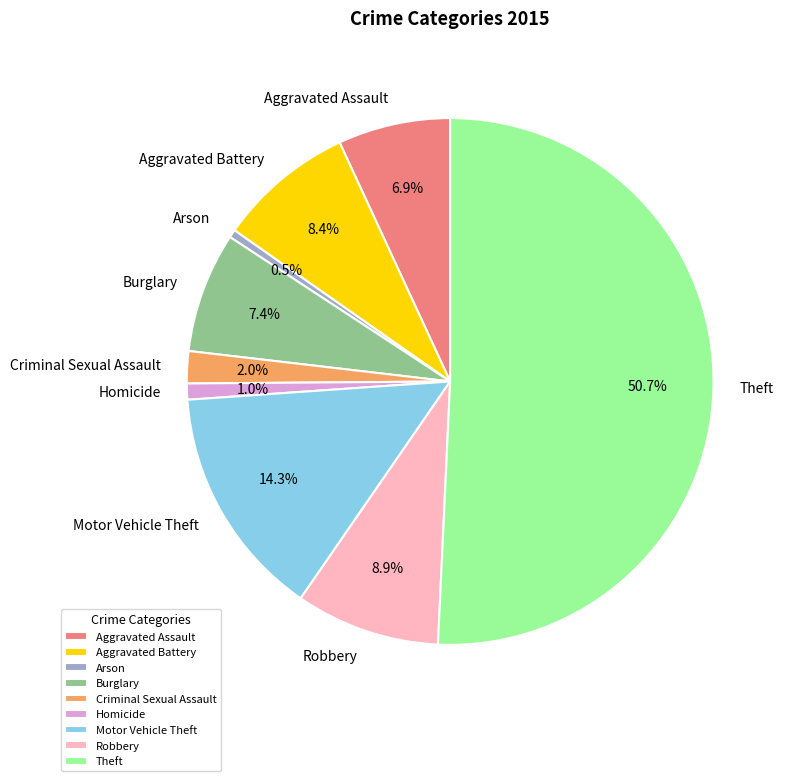

What is the majority slice?

Theft